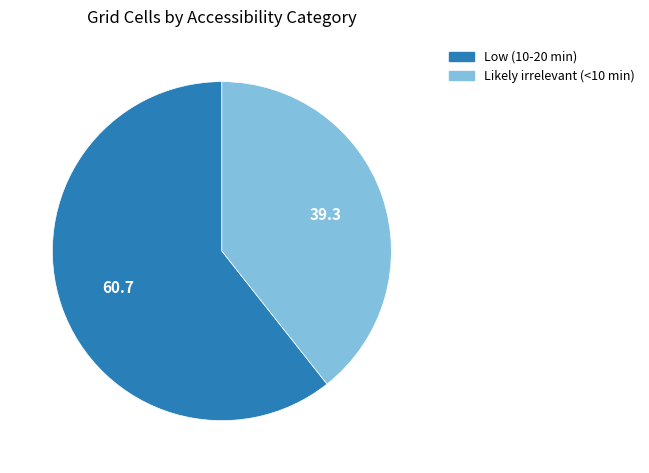

Do Likely irrelevant (<10 min) and Low (10-20 min) together represent more than half of the pie?

Yes